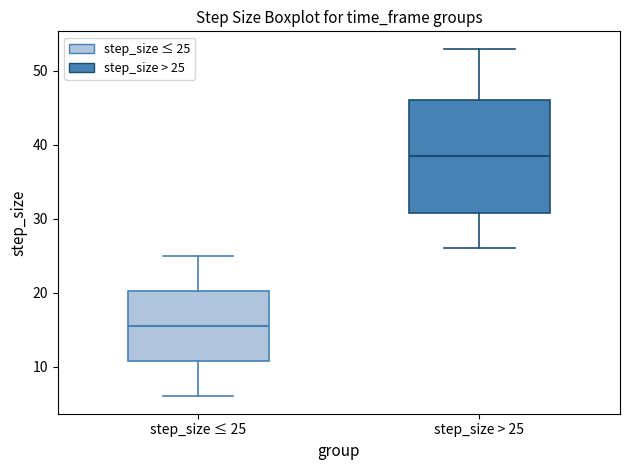

Which box's median line is the highest?

step_size > 25